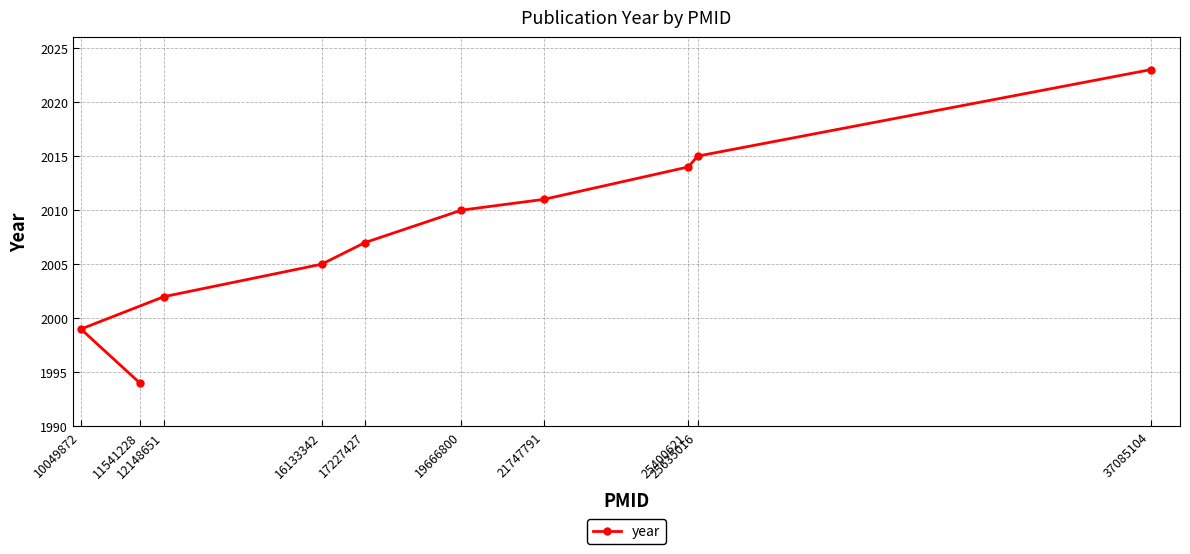

What is the change in value from 21747791 to 25635016?

+4